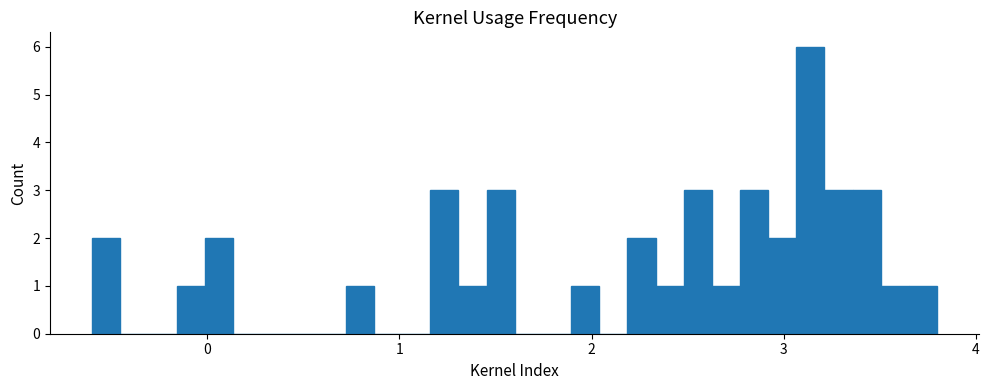

Read against the x-axis, roughly where is the centre of the tallest bar?

3.1